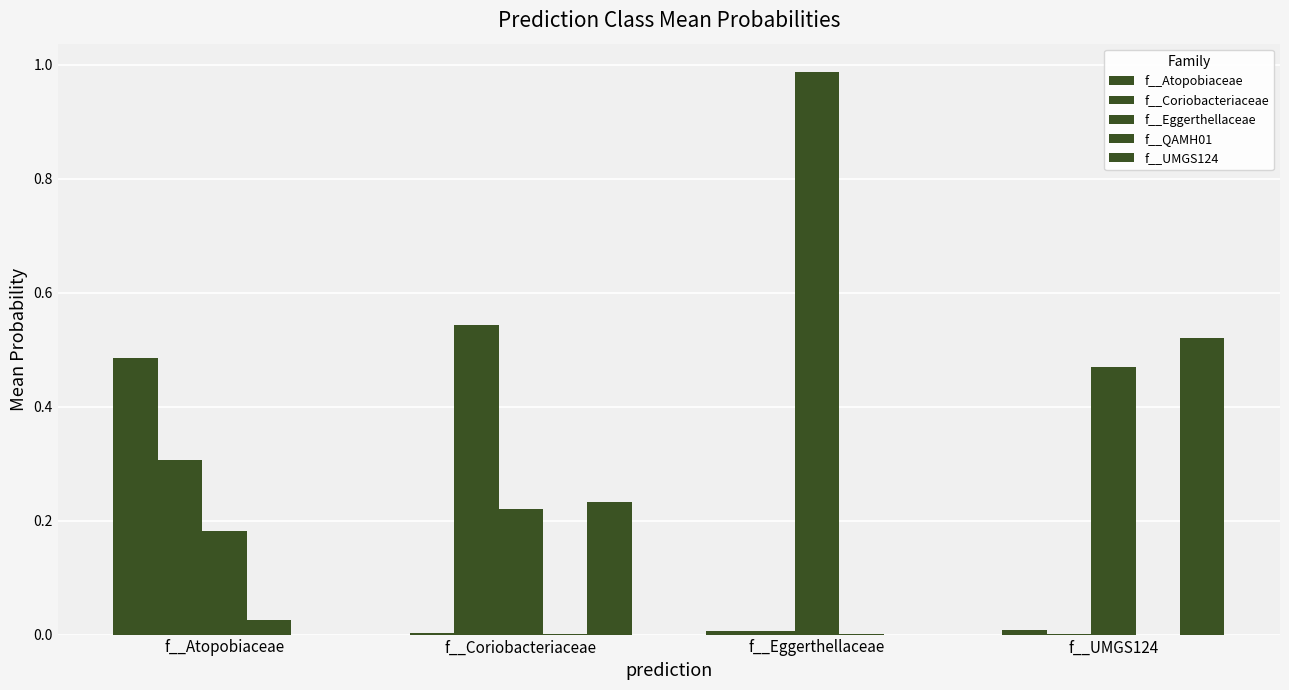

What is the difference between the maximum and minimum values in the f__Atopobiaceae series?

0.5